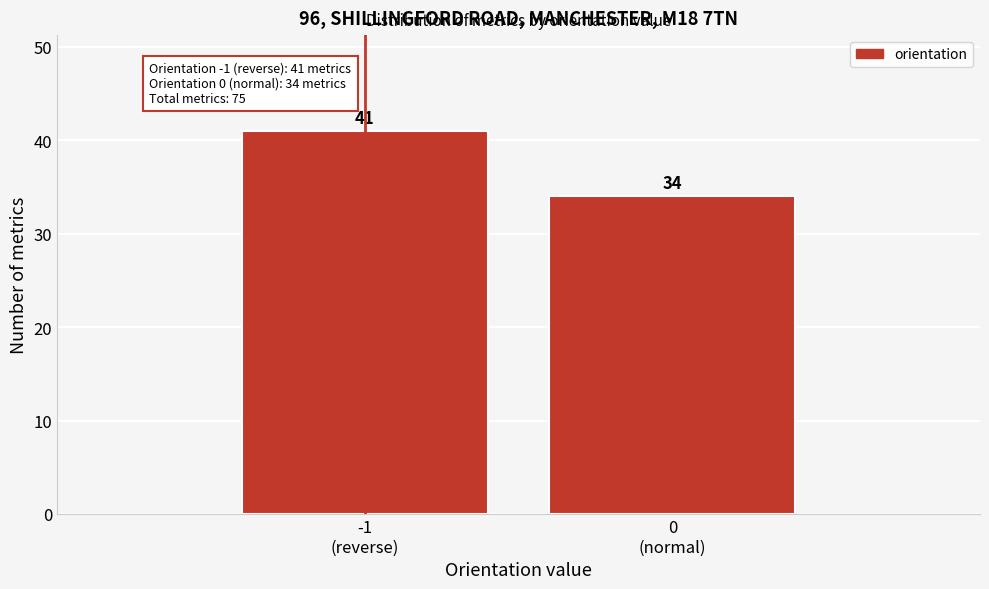

Reading left to right, what are all the values shown in this chart?

41	34